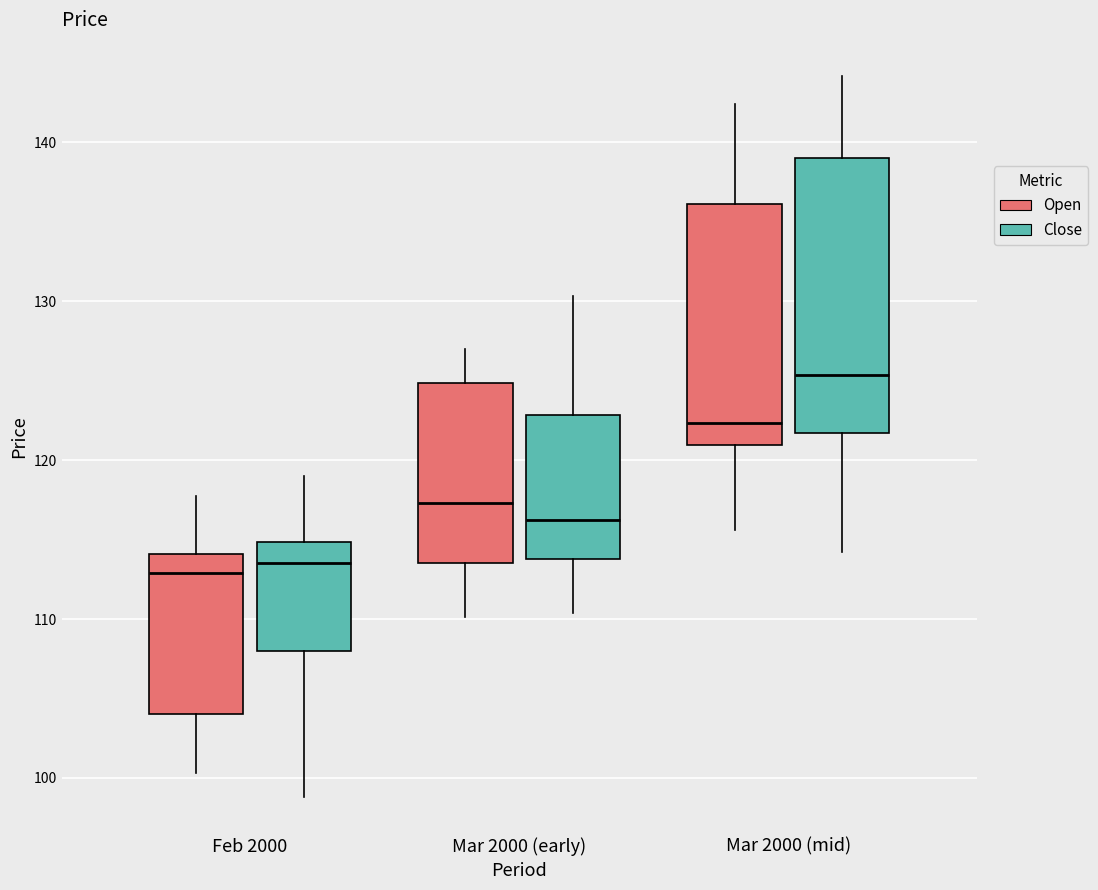

Where does the median line of the box for Mar 2000 (mid) (Close) sit on the y-axis? The values are not printed on the chart, so give them approximately, as read against the axis.

125